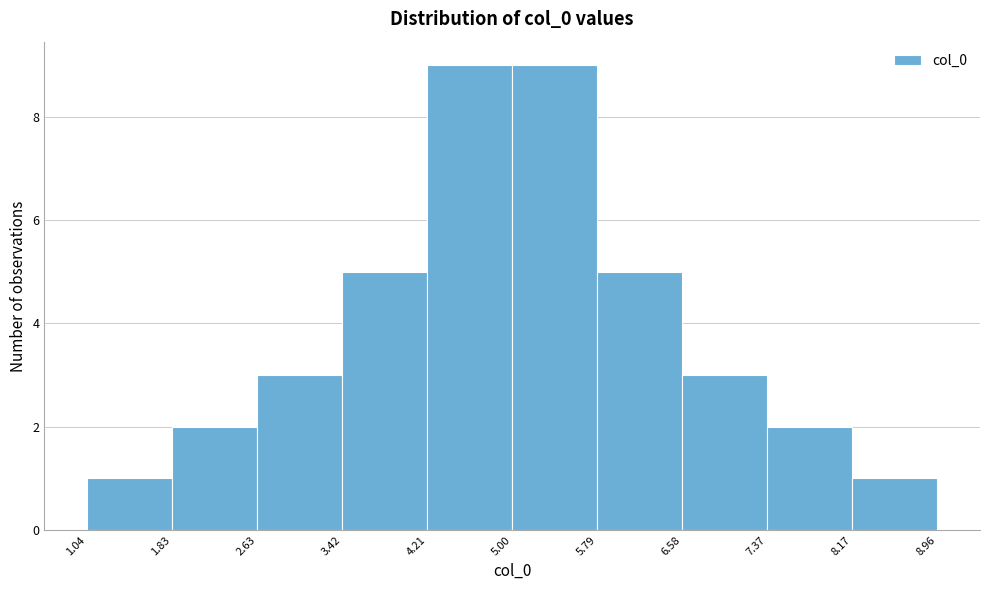

How tall is the bar that spans 8.17 to 8.96 on the x-axis? The values are not printed on the chart, so give them approximately, as read against the axis.

1